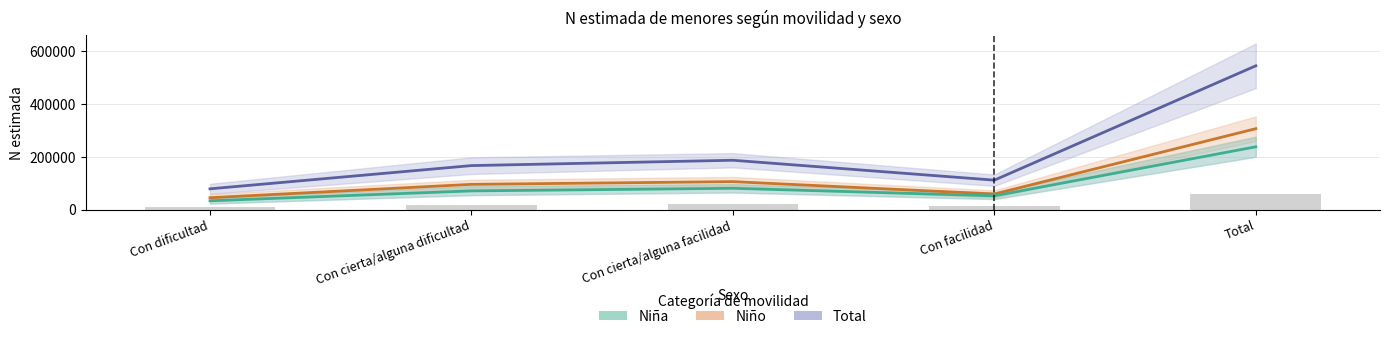

At how many categories does at least one series exceed 502835?

1